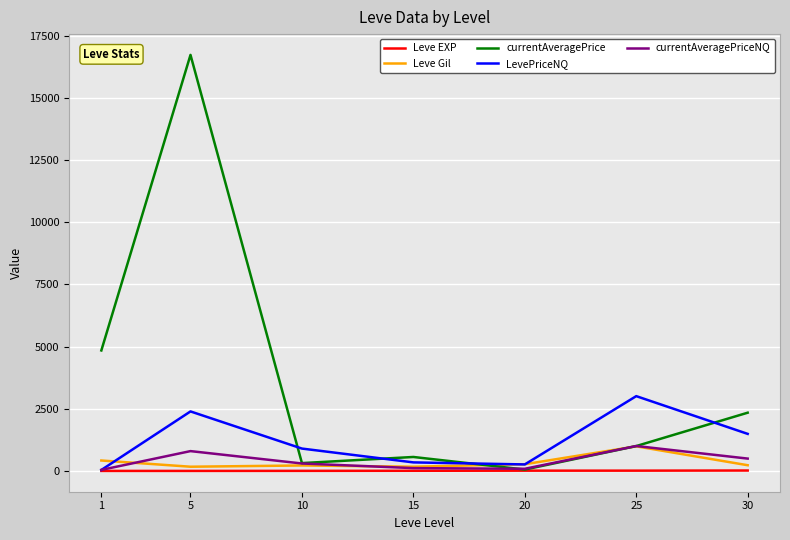

Which series has the largest total across all categories?

currentAveragePrice